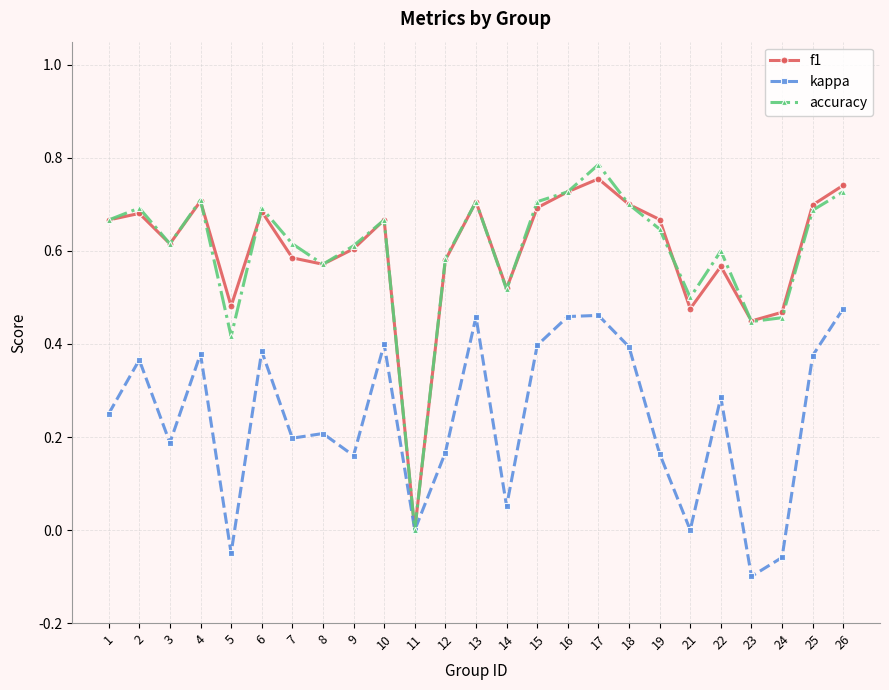

List the series in order of their peak value, lowest first.

kappa, f1, accuracy